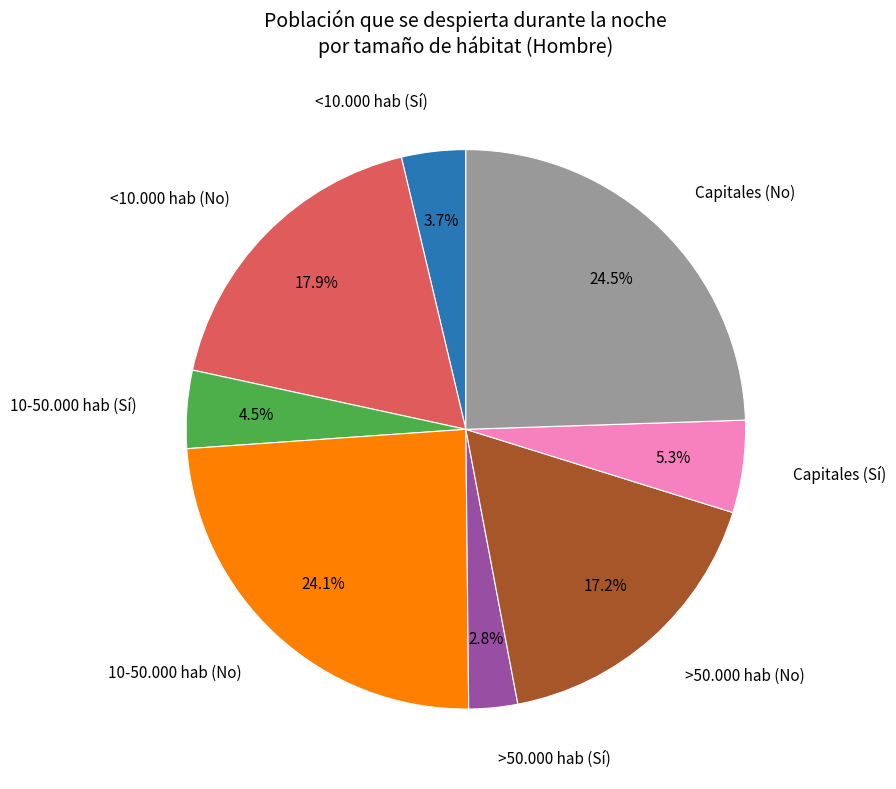

Approximately how many times larger is the value at >50.000 hab (No) compared to 10-50.000 hab (Sí)?

3.8